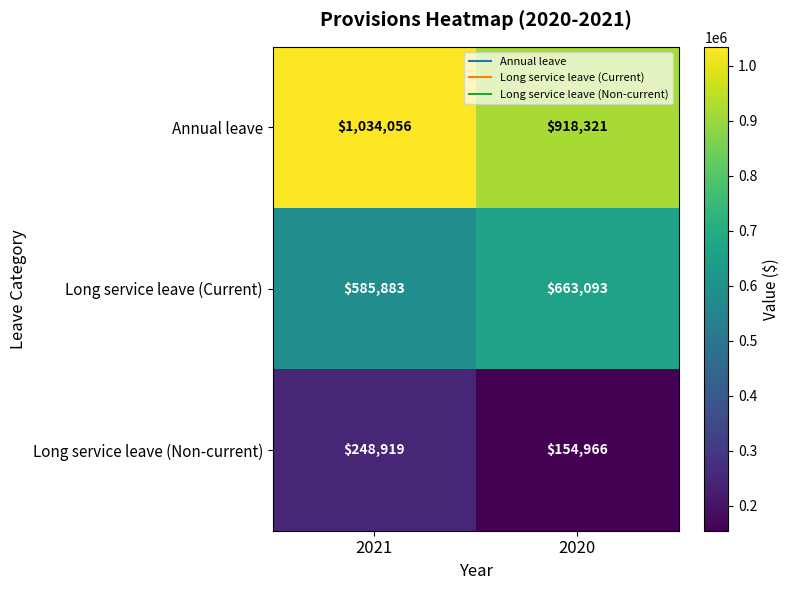

What is the spread (max minus min) of values at 2020?

763355